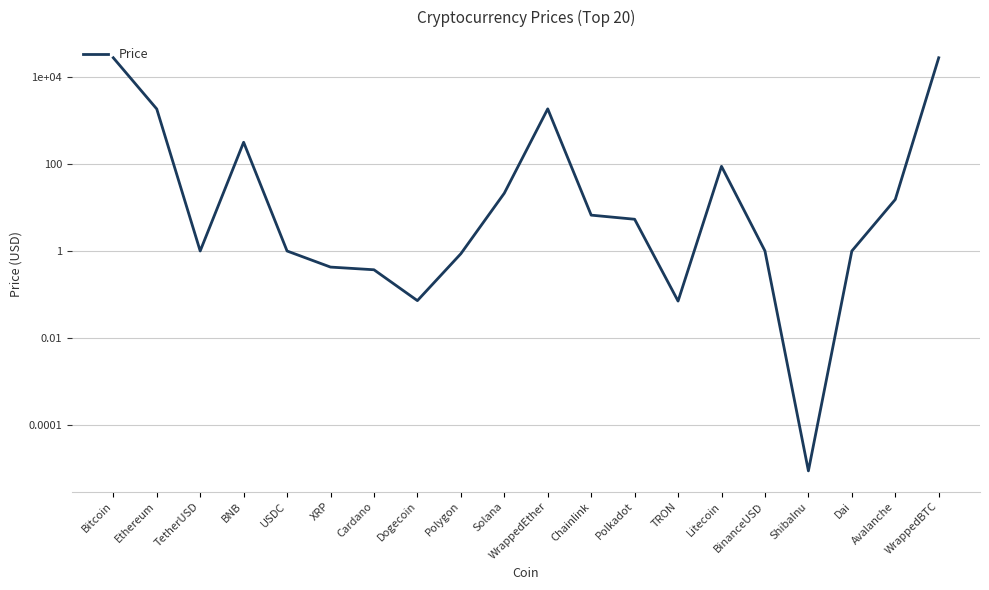

Where is the first local maximum?

BNB